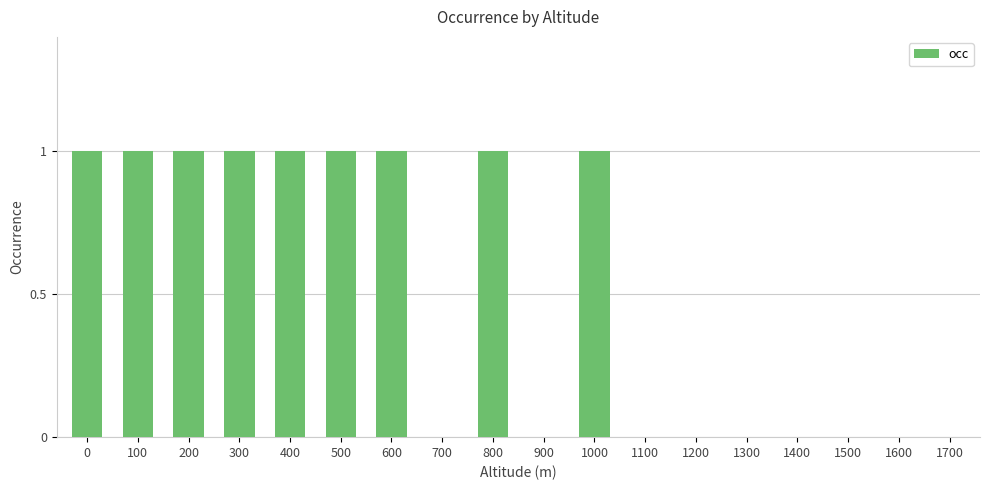

How many data points does each series have?

18